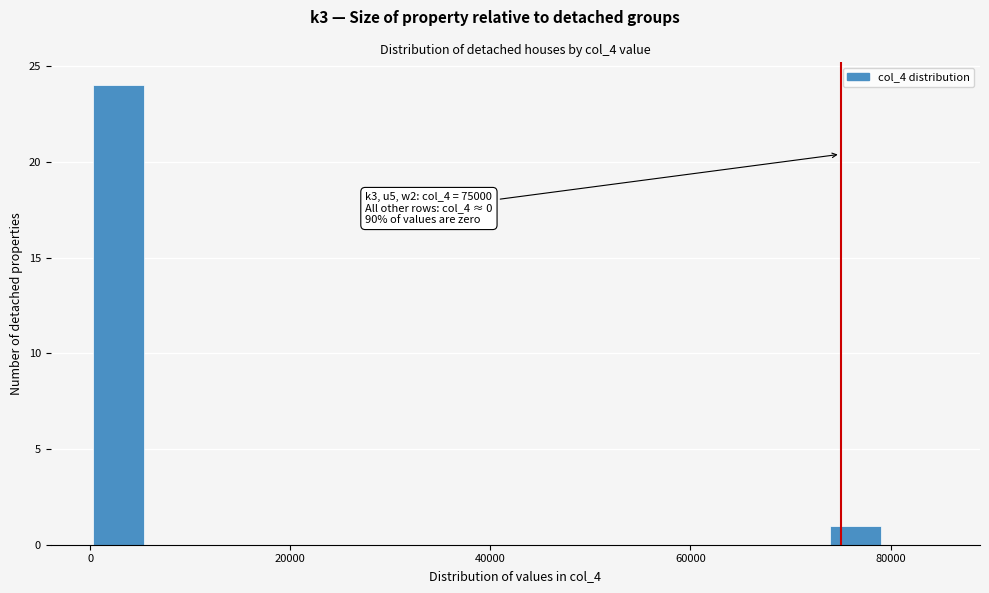

Around what value on the x-axis is the tallest bar? Give the approximate position of its centre, as read against the axis.

2000